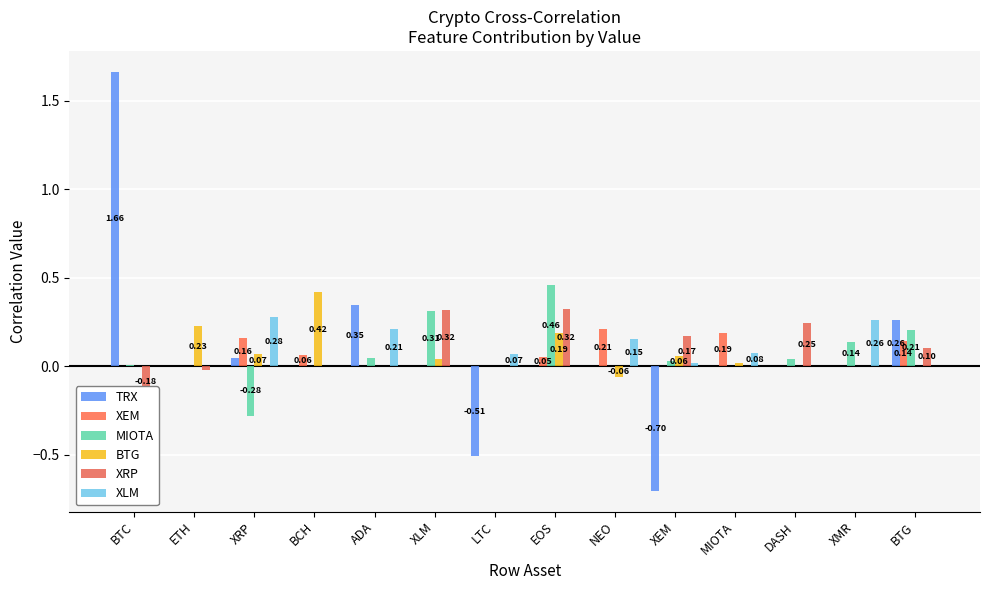

At which label is MIOTA closest to 0?

ETH